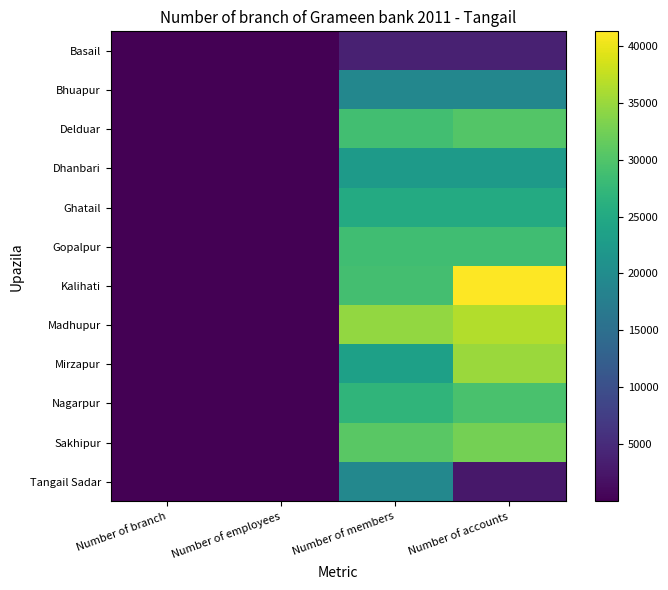

Which series has the largest range (max minus min)?

Kalihati